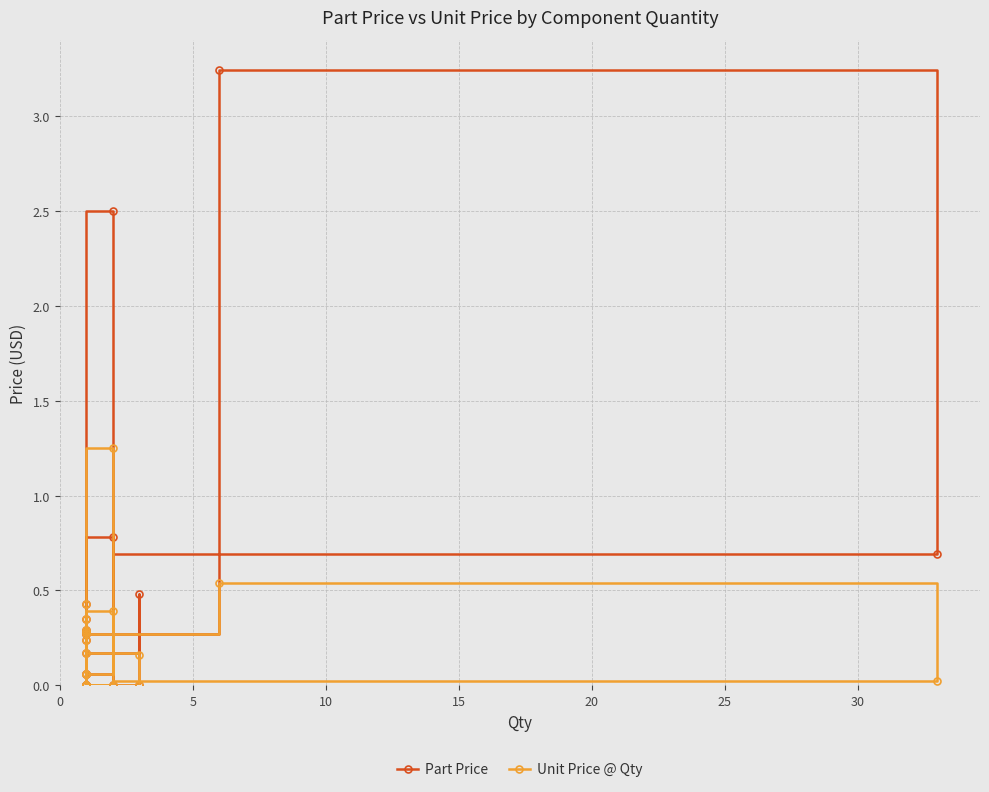

True or false: Part Price and Unit Price @ Qty cross at least once.

False